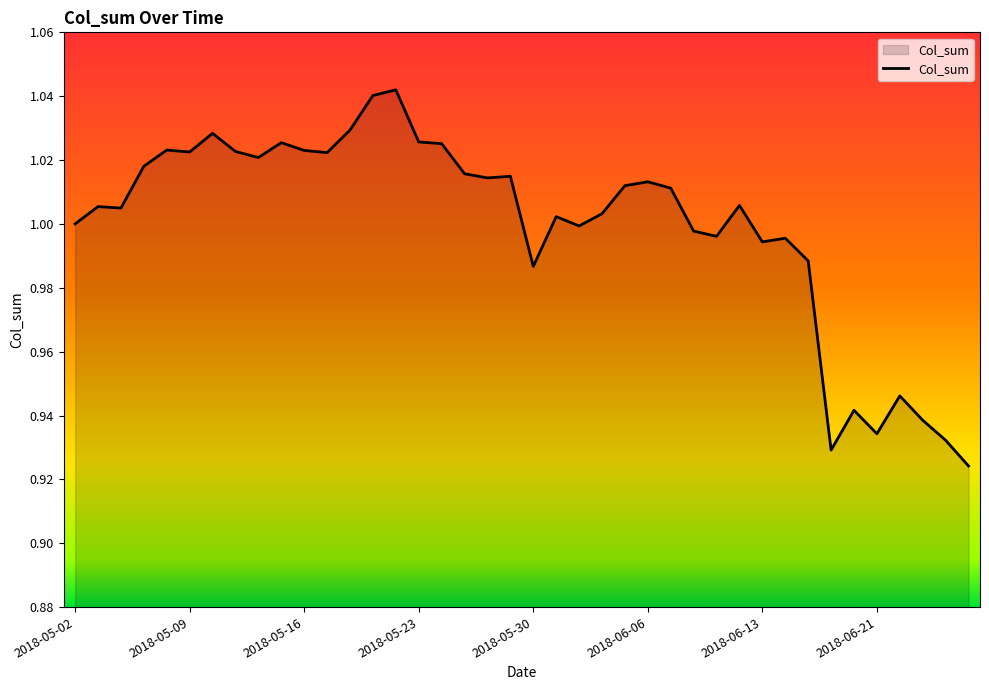

How many distinct data groups are displayed?

1